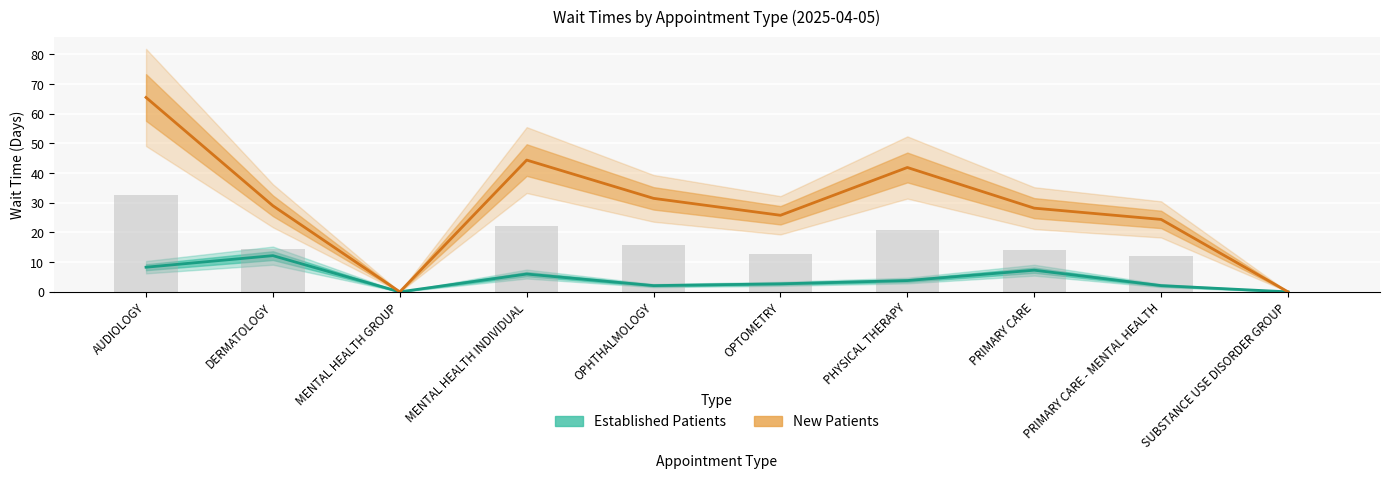

What is the maximum value shown in the chart?

65.5